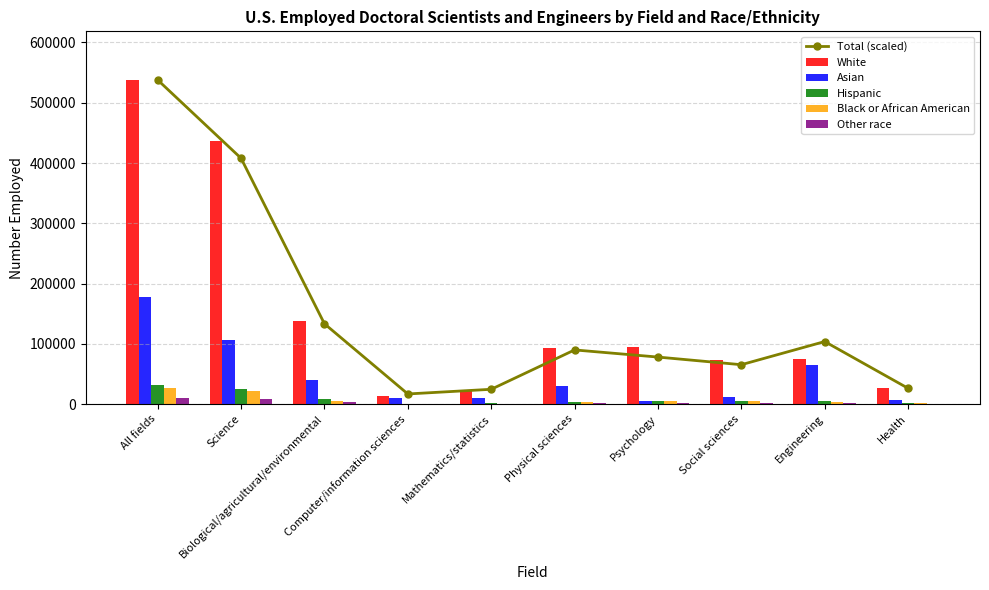

Which series has the widest spread of values?

White